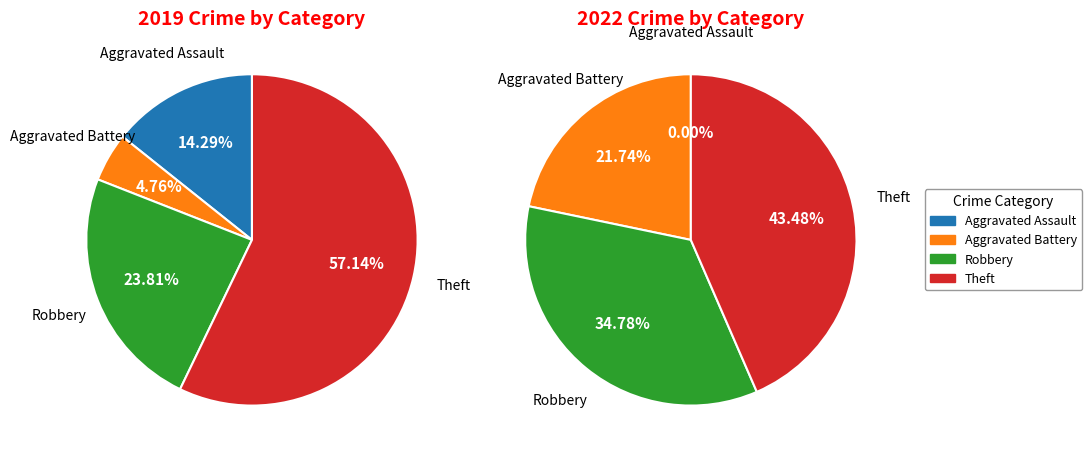

Count the number of slices in the pie.

4